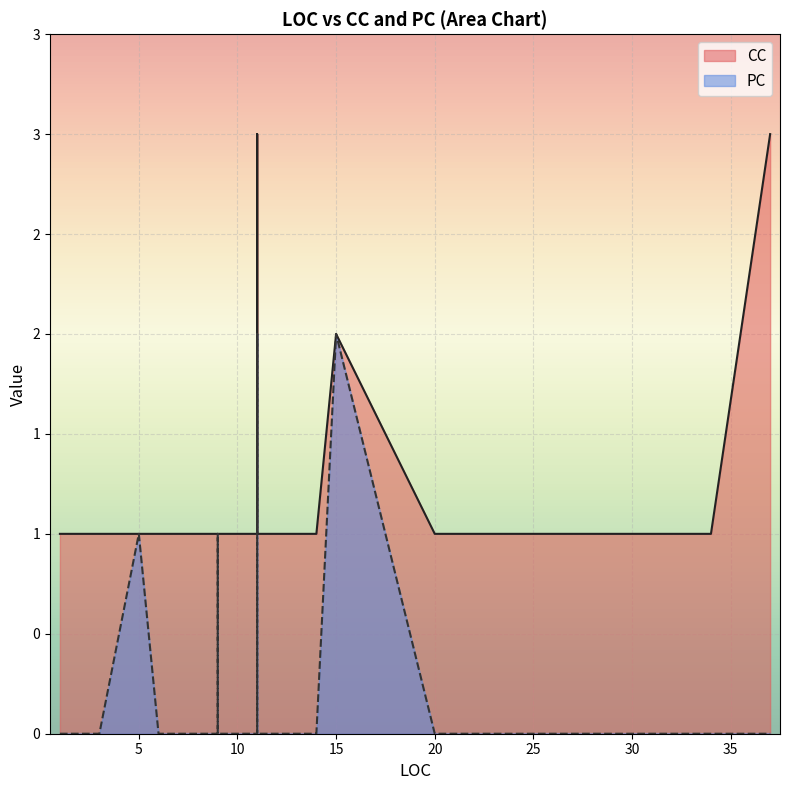

At which category does the chart reach its minimum across all series?

9